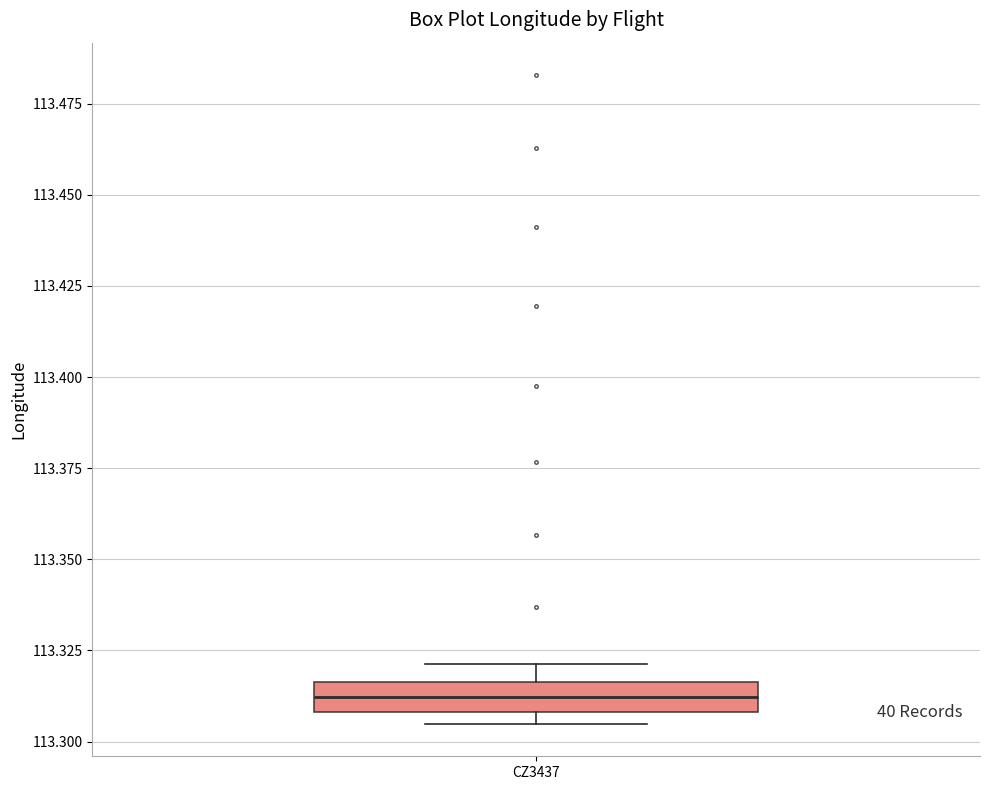

Read this box plot against the y-axis: the position of the median line, the range covered by the box, and the ends of both whiskers. The values are not printed on the chart, so give them approximately, as read against the axis.

median 113.310 (inside the box), box 113.310 to 113.315, whiskers 113.305 to 113.320